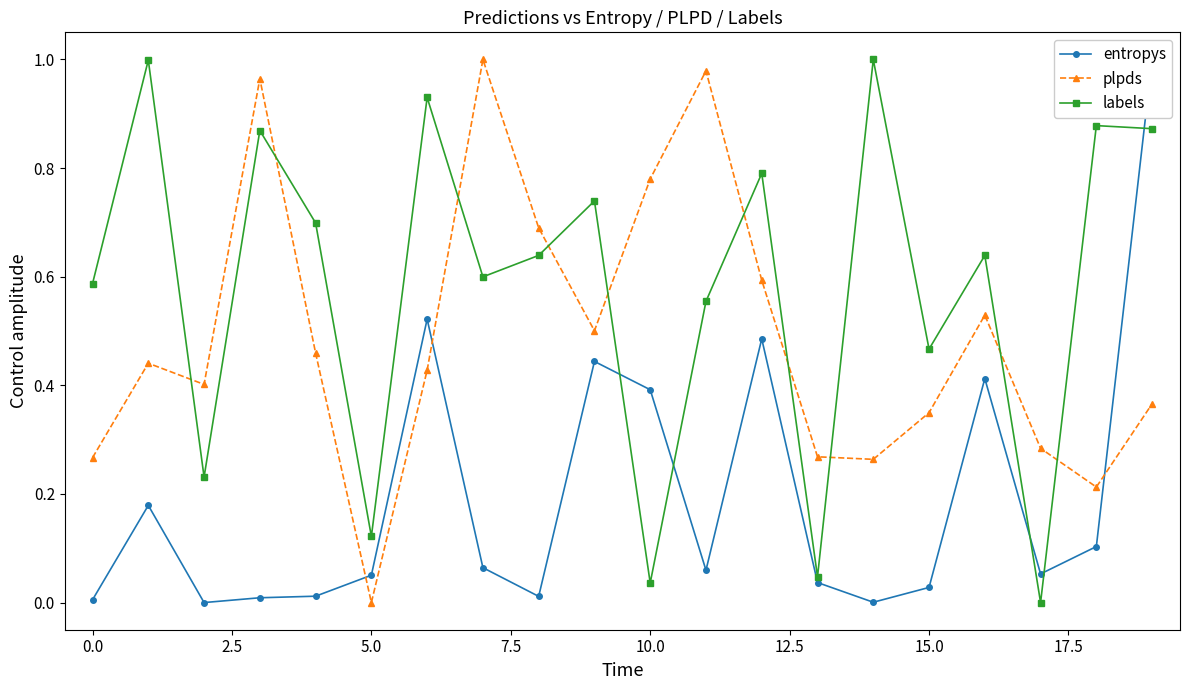

Is it true that plpds equals 0.5 at 15.0?

False